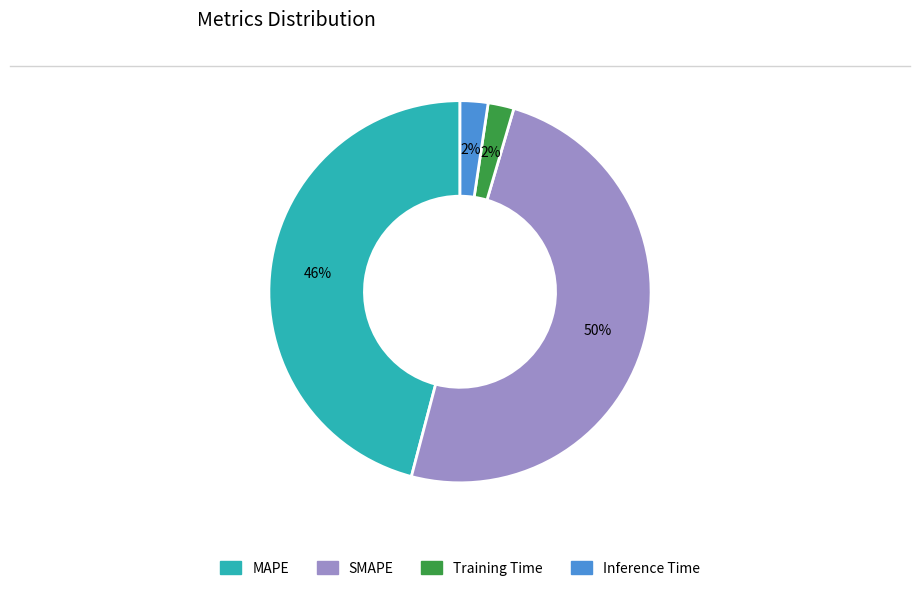

To the nearest percent, what is the average slice percentage?

25%